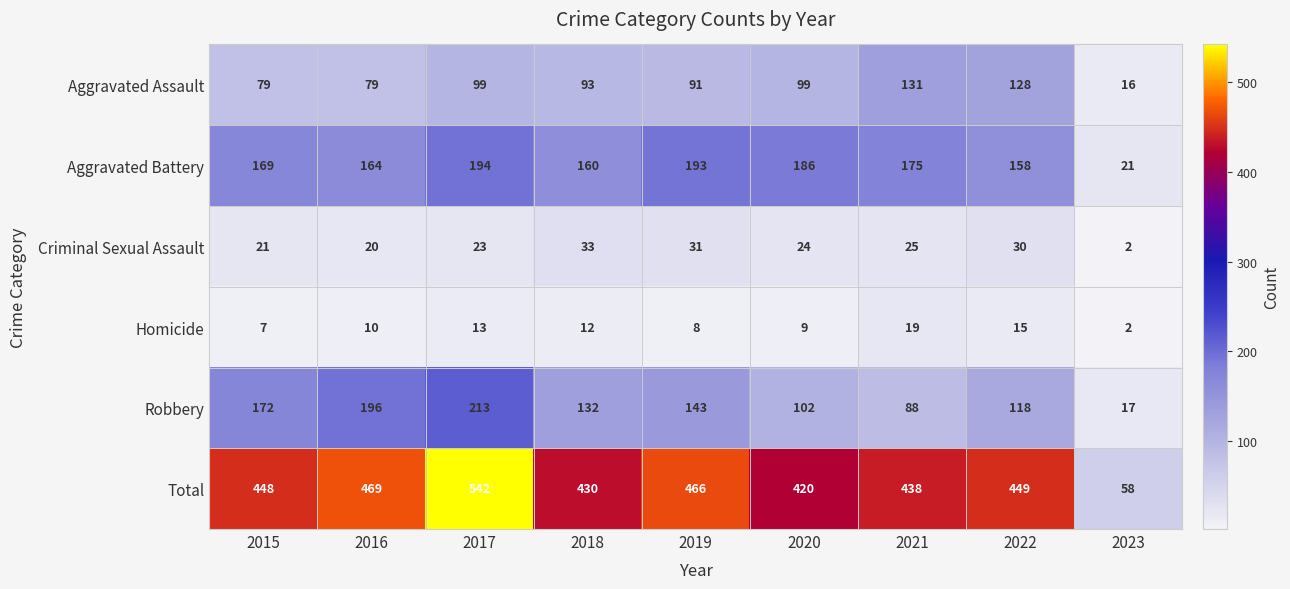

What is the greatest value displayed?

542